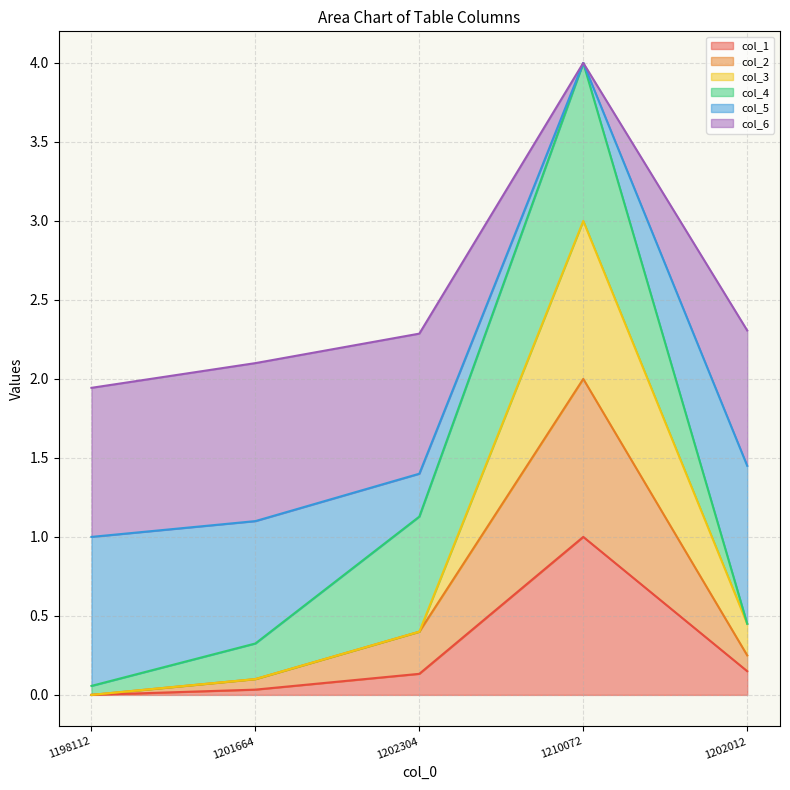

At which category is the sum across all series the highest?

1210072